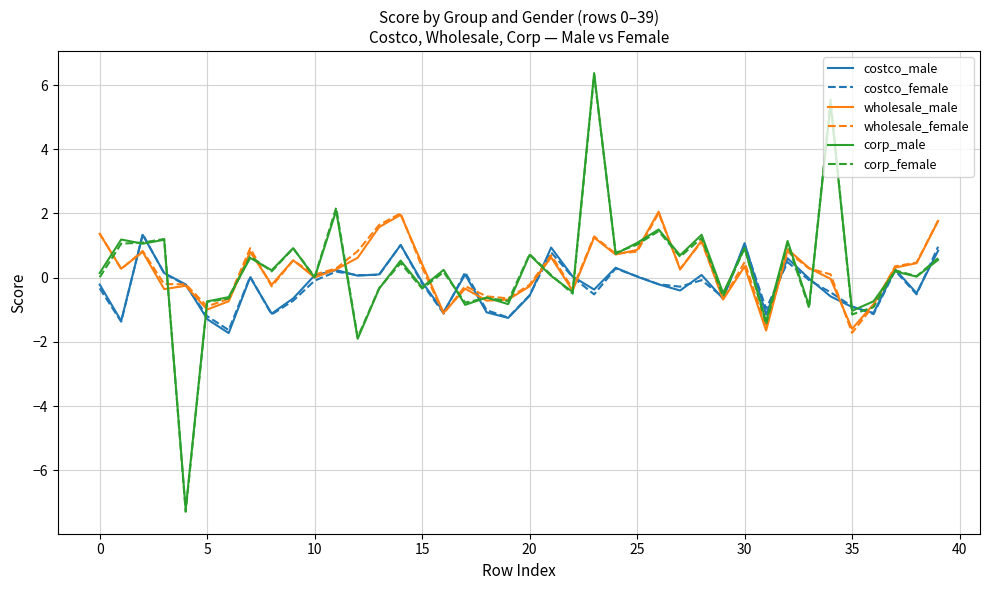

Which series has the widest spread of values?

corp_female